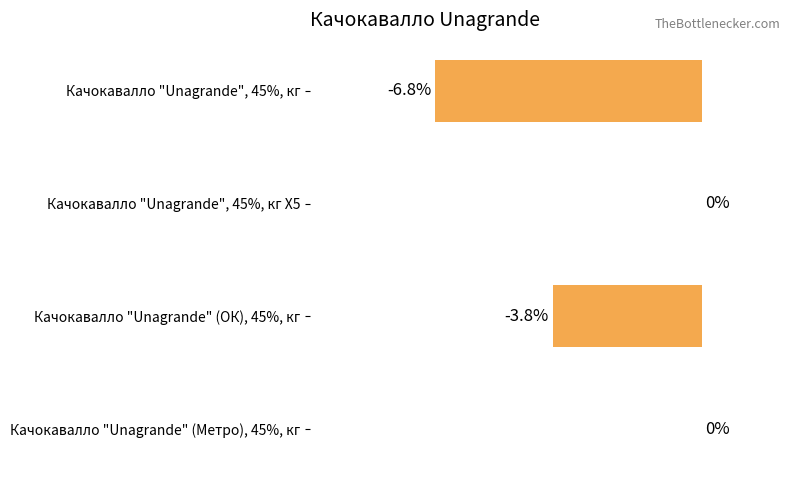

Which has a higher value, Качокавалло "Unagrande", 45%, кг or Качокавалло "Unagrande" (Метро), 45%, кг?

Качокавалло "Unagrande" (Метро), 45%, кг